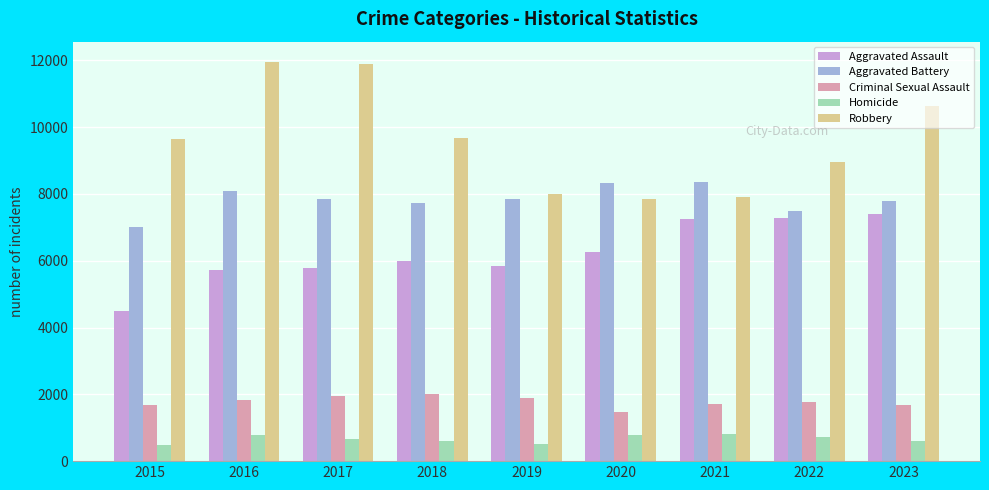

Does the chart contain any negative values?

No